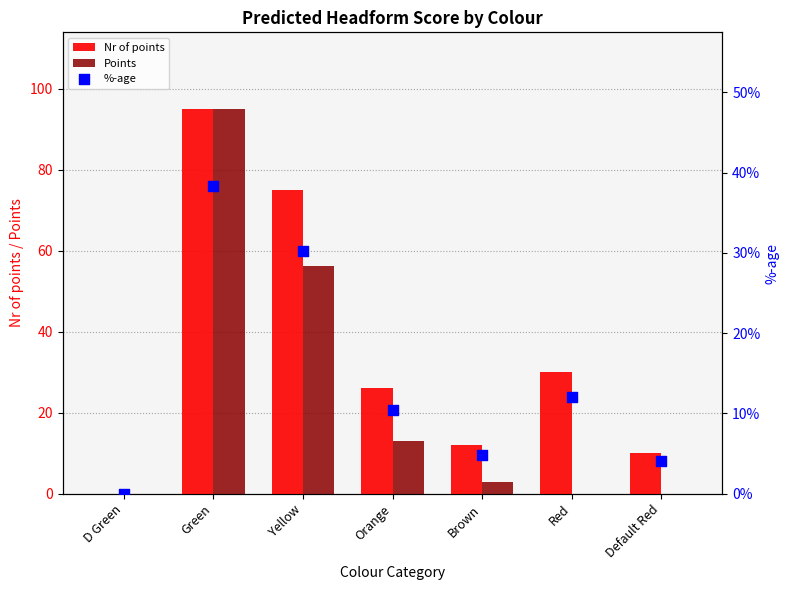

Is the value of %-age at Default Red greater than the value of Points at Red?

Yes